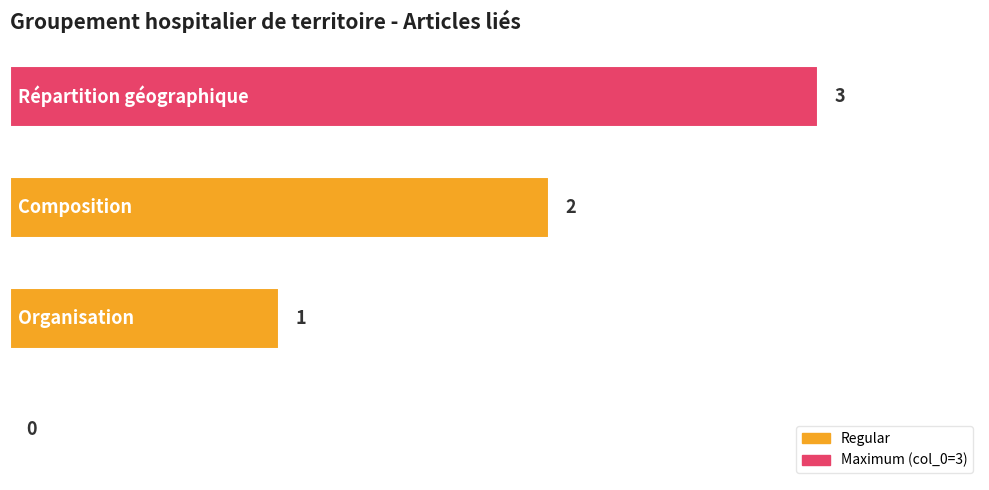

How many data points does each series have?

4